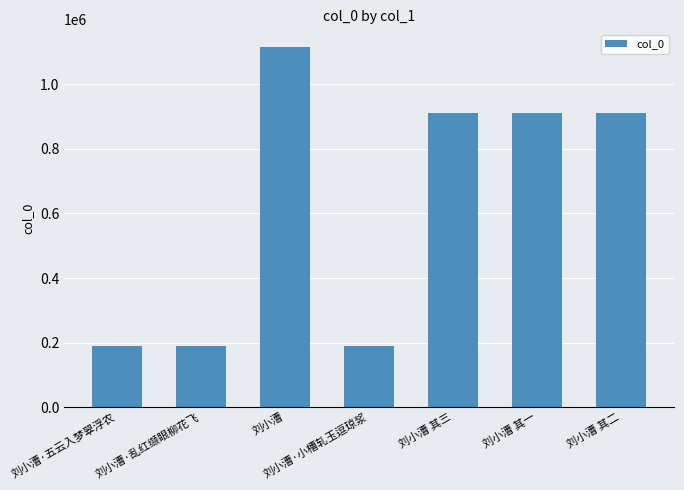

The value at 刘小漕·五云入梦翠浮农 is 190254. True or false?

True